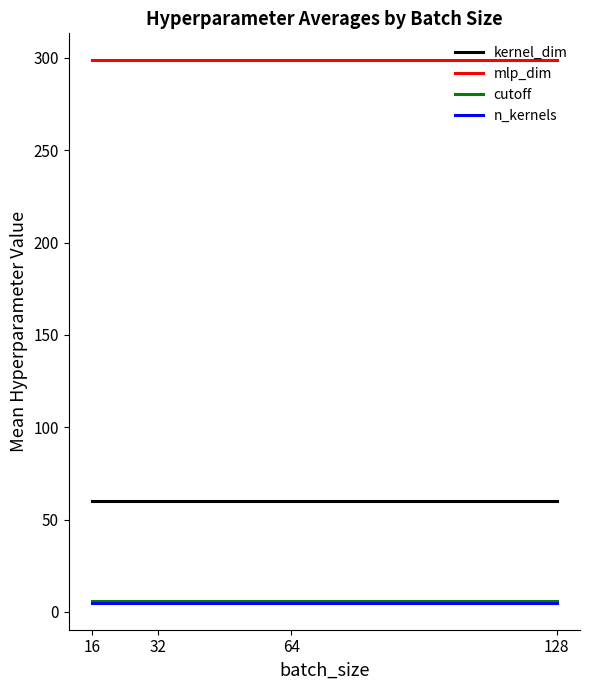

How many lines are shown in the chart?

4